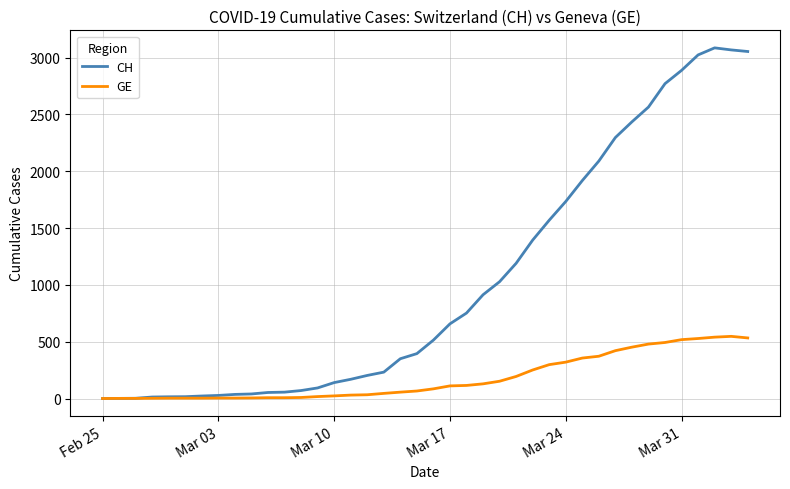

What is the maximum value shown in the chart?

3086